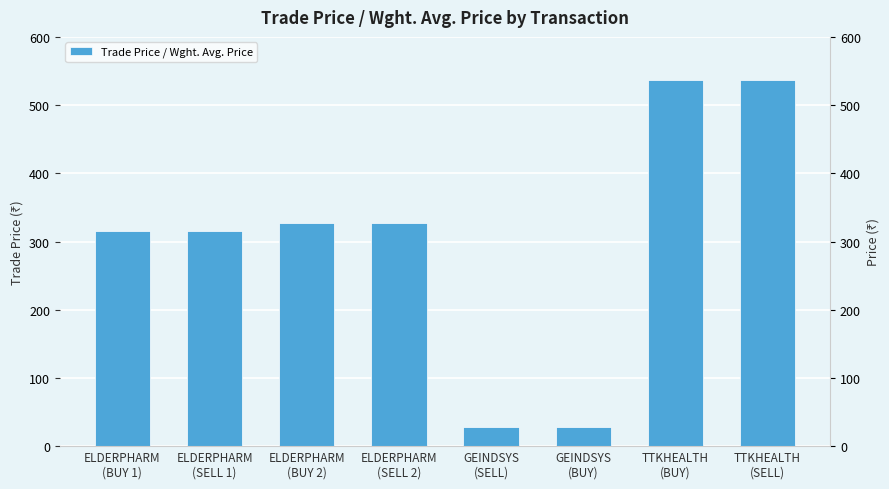

Where is the data nearest to the value 282?

ELDERPHARM
(SELL 1)